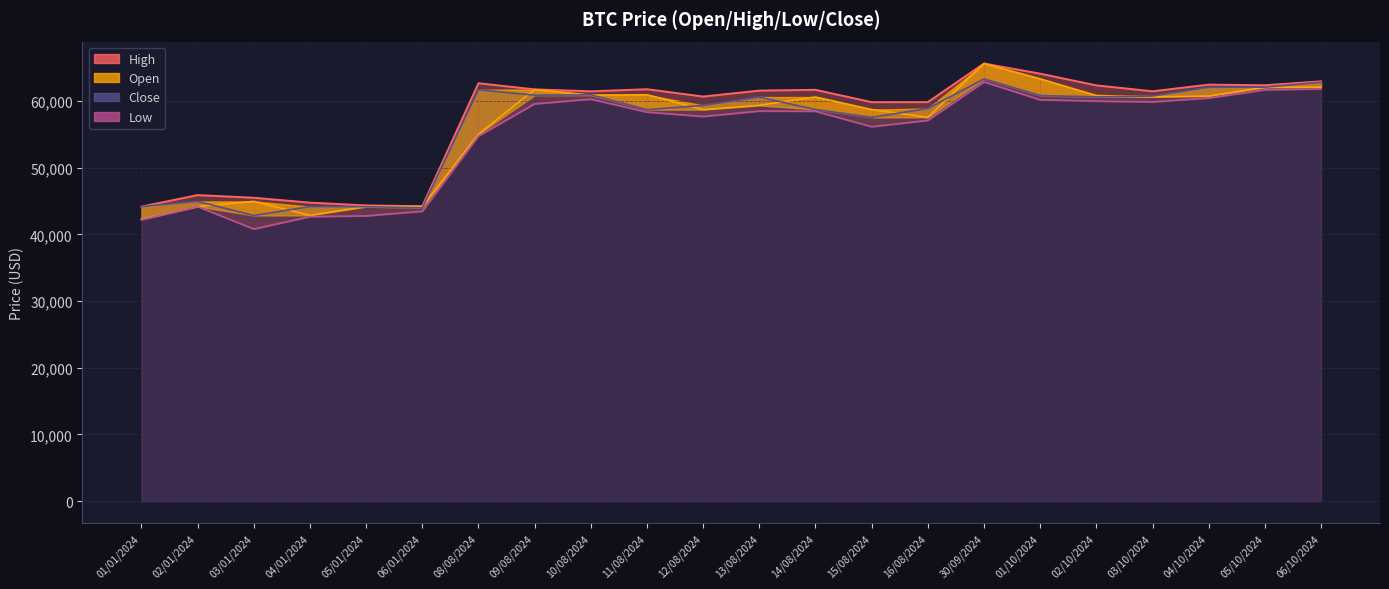

True or false: Close and Low cross at least once.

False